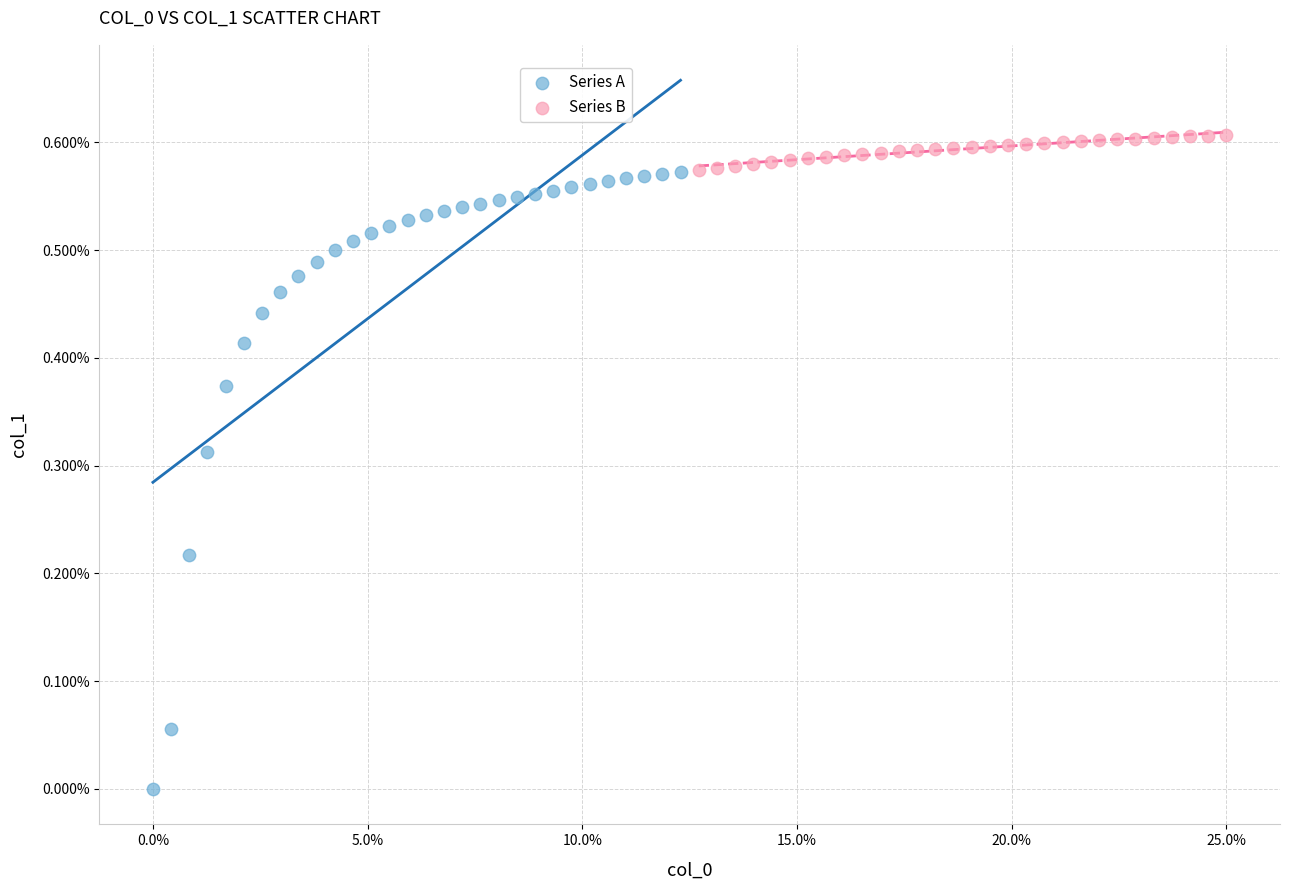

What are all the series names shown in the legend?

Series A, Series B